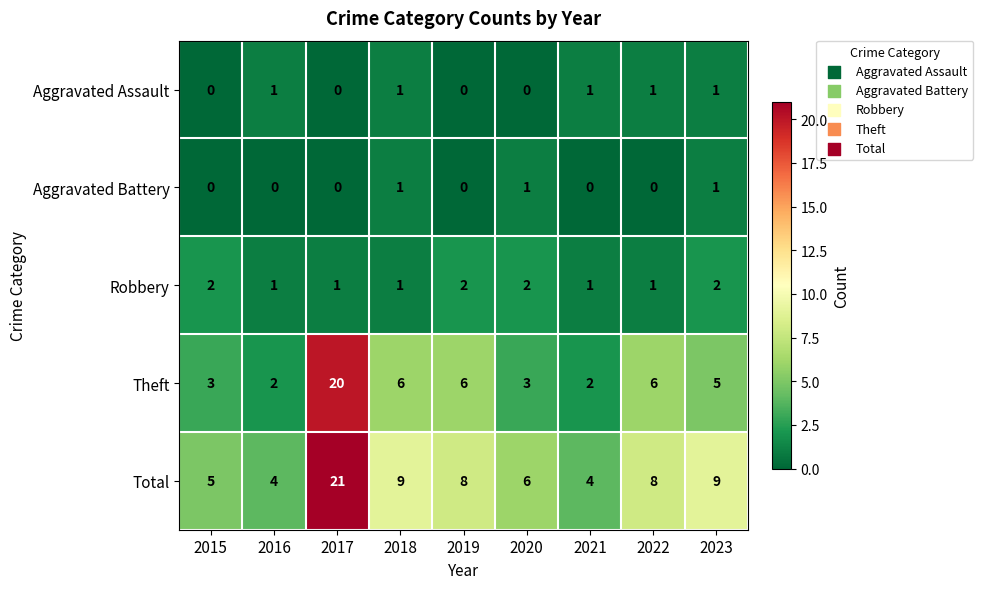

Is it true that Aggravated Assault equals 2 at 2016?

False